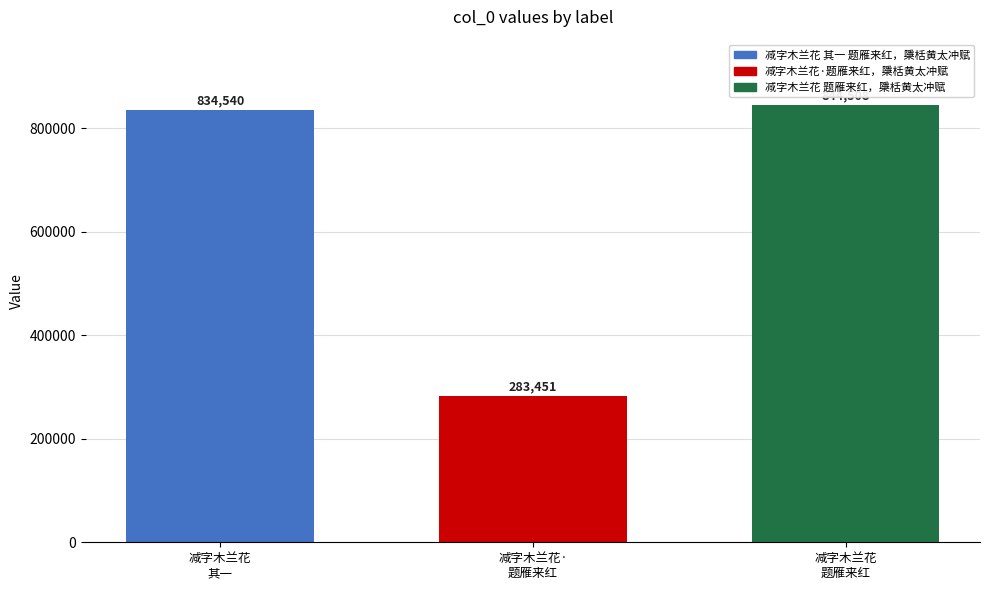

Is it true that the value at 减字木兰花
其一 is 1438895?

False